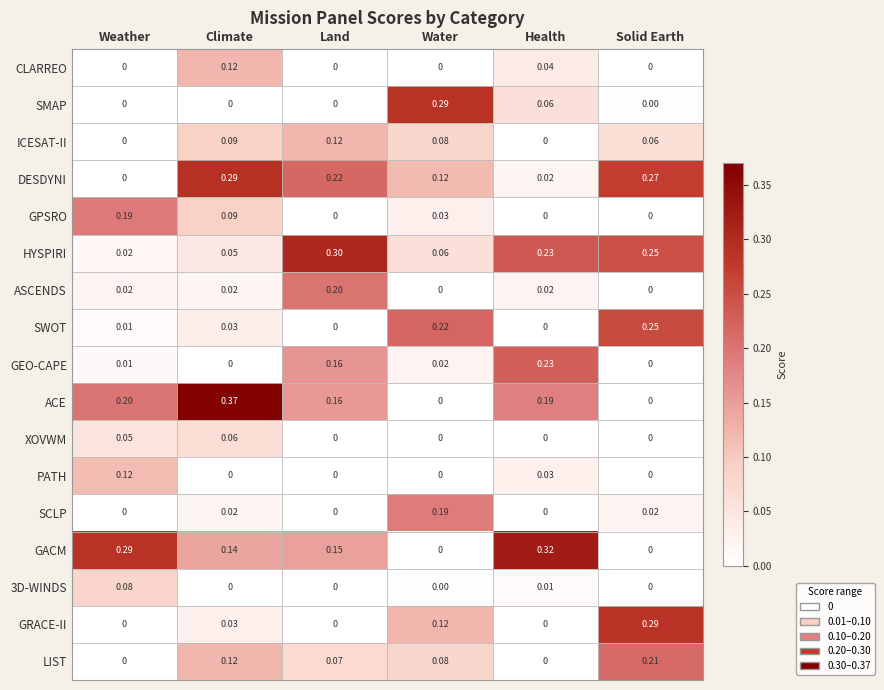

Which series has the largest range (max minus min)?

ACE